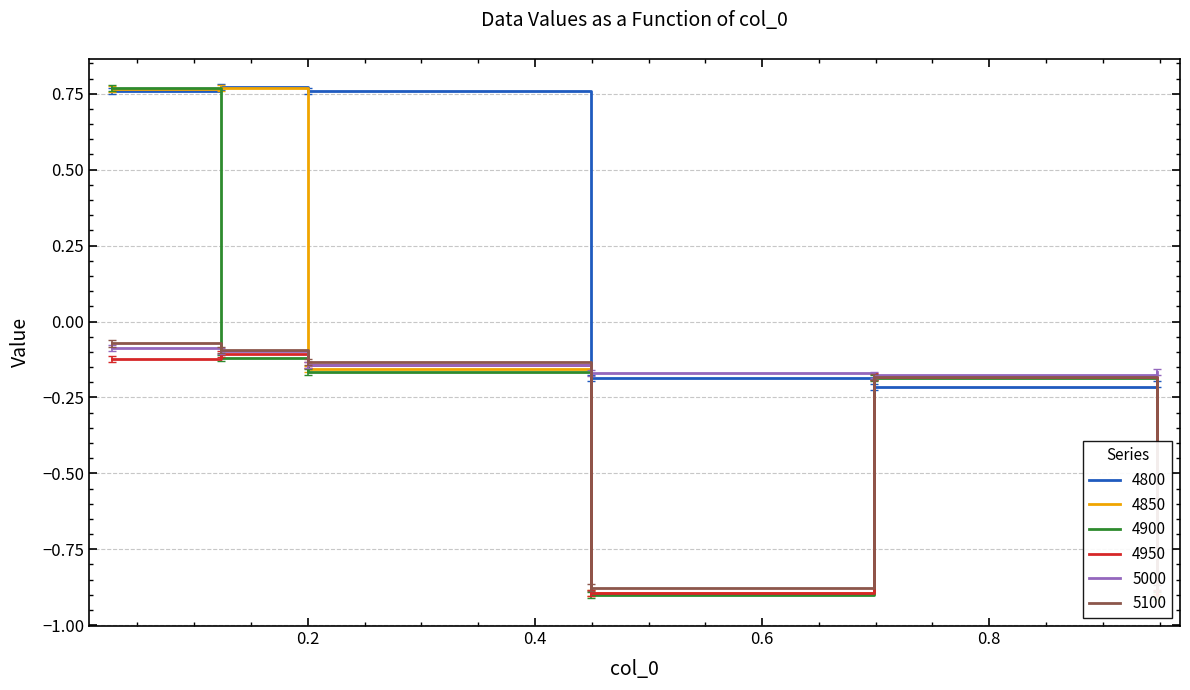

List the series in order of their peak value, highest first.

4800, 4850, 4900, 5100, 5000, 4950